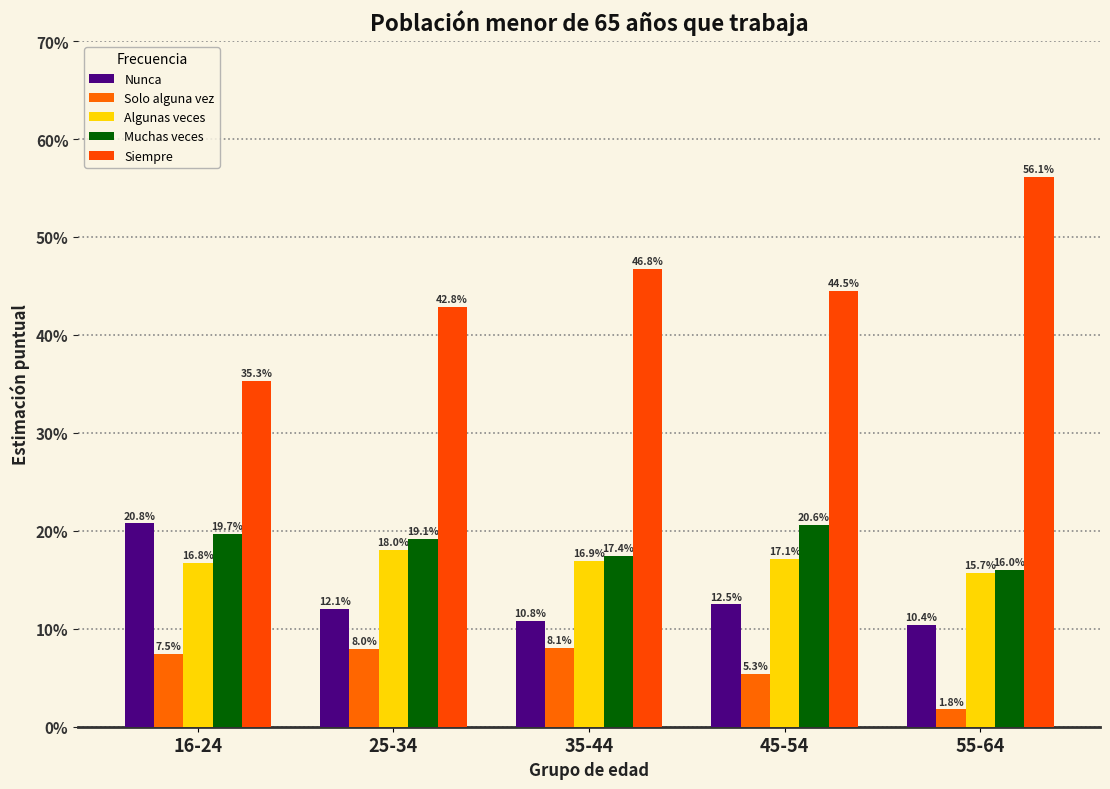

Is it true that Siempre equals 39.0 at 55-64?

False